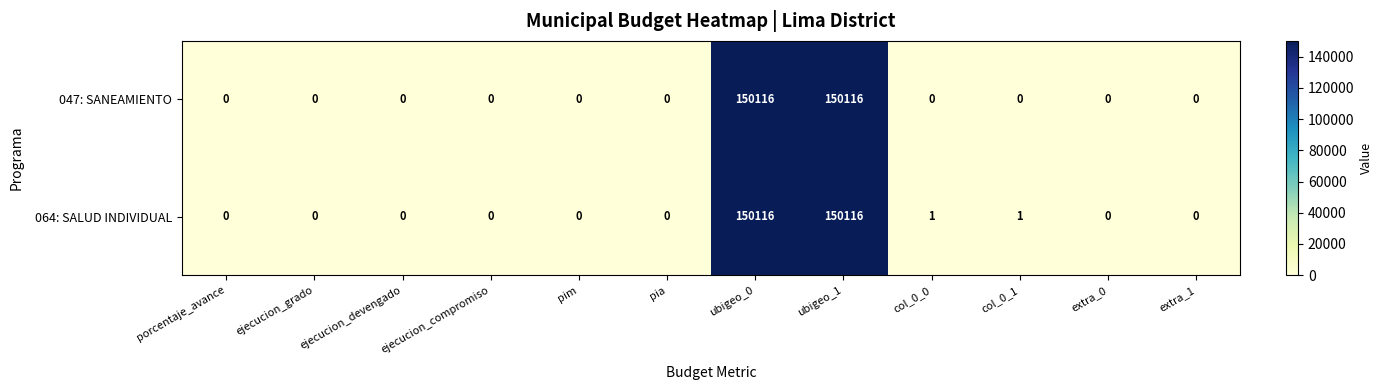

Count the number of categories in the chart.

12